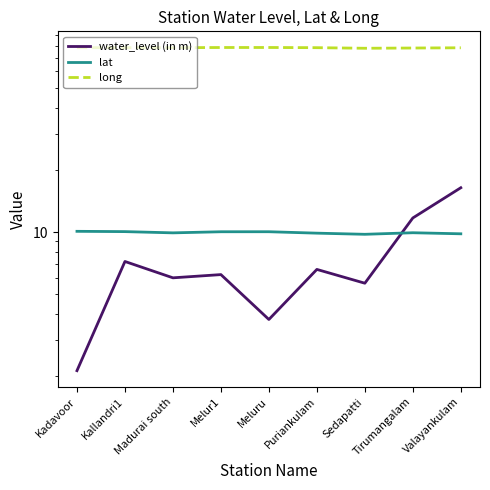

What are all the series names shown in the legend?

water_level (in m), lat, long